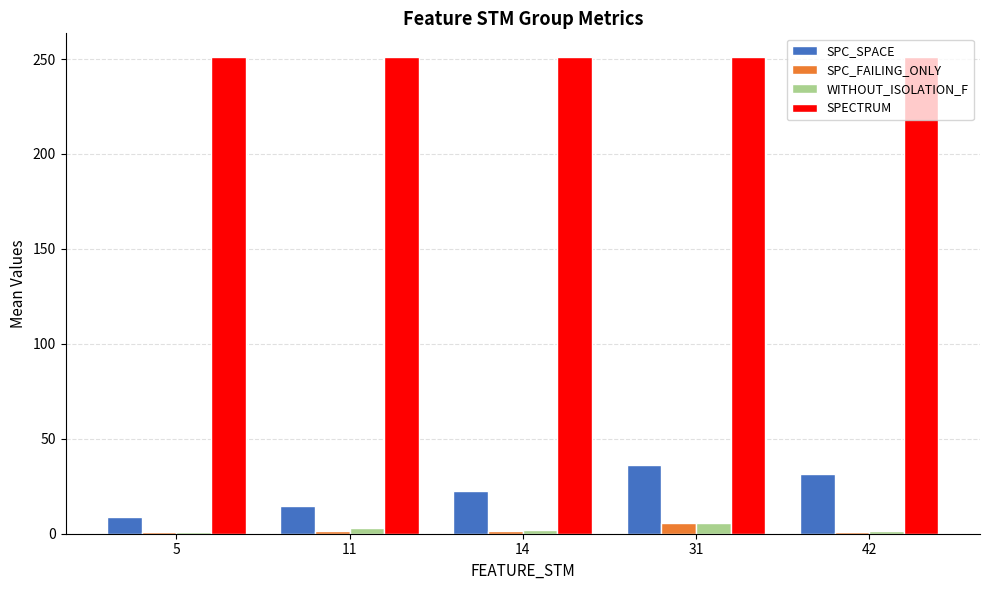

What is the difference between the highest and lowest values at 31?

245.6